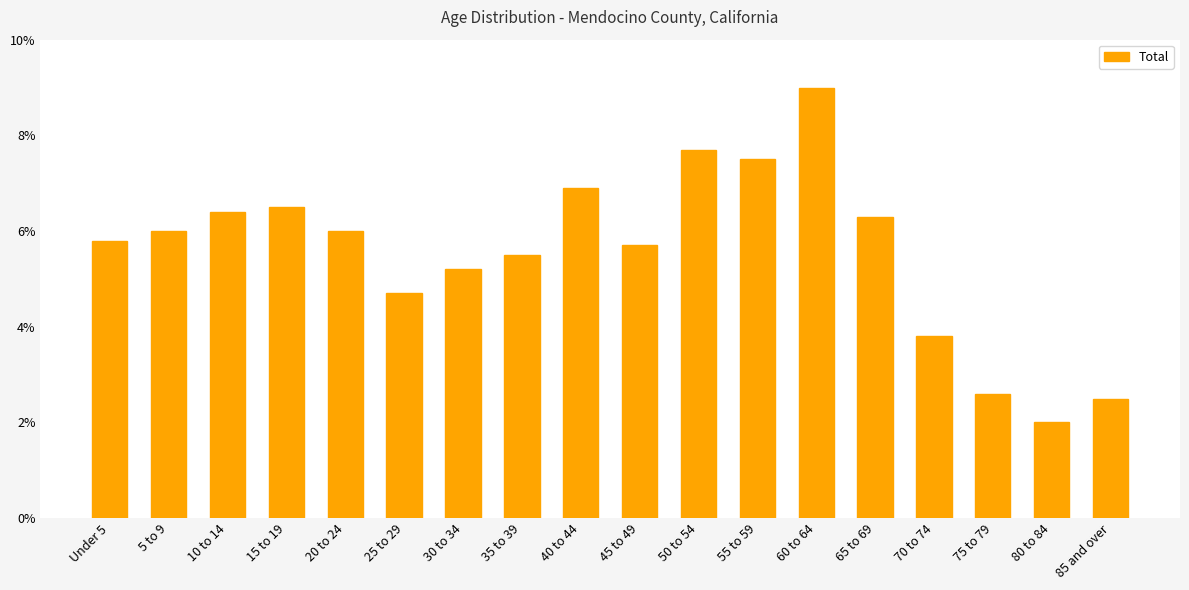

What is the sum of all values?

100.1